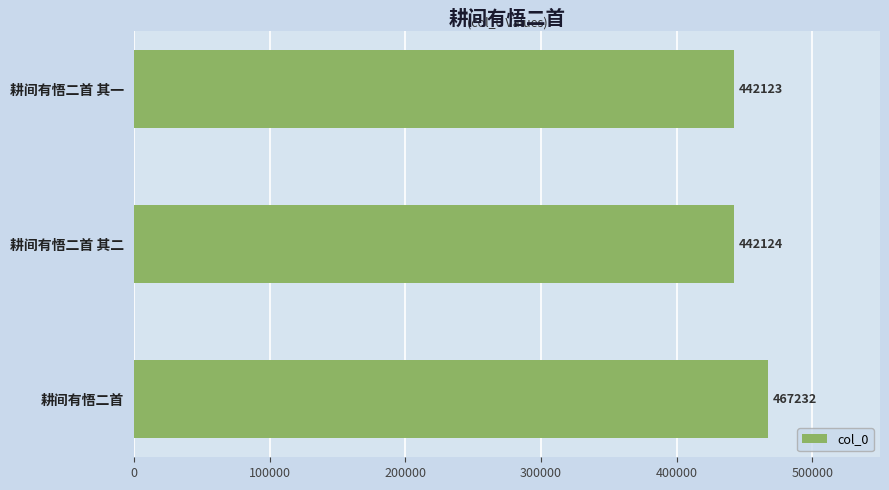

List the labels in order of value, smallest first.

耕间有悟二首 其一, 耕间有悟二首 其二, 耕间有悟二首